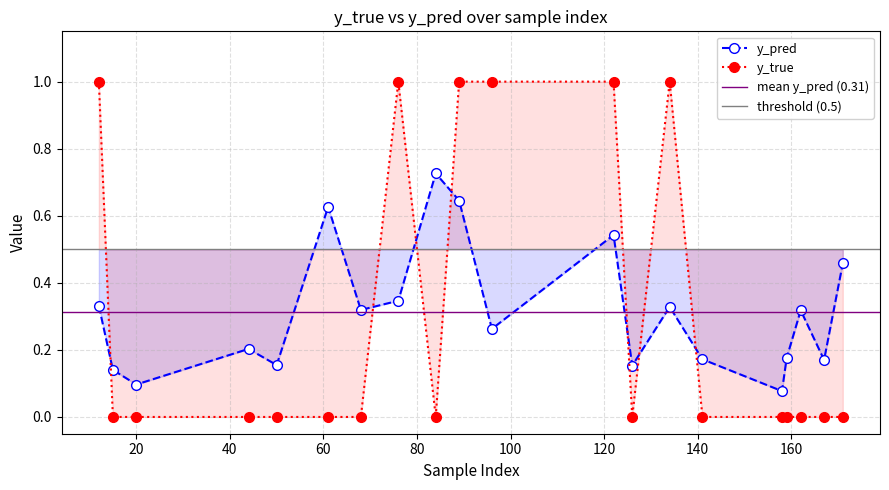

Which has a higher value, 171 or 44?

171